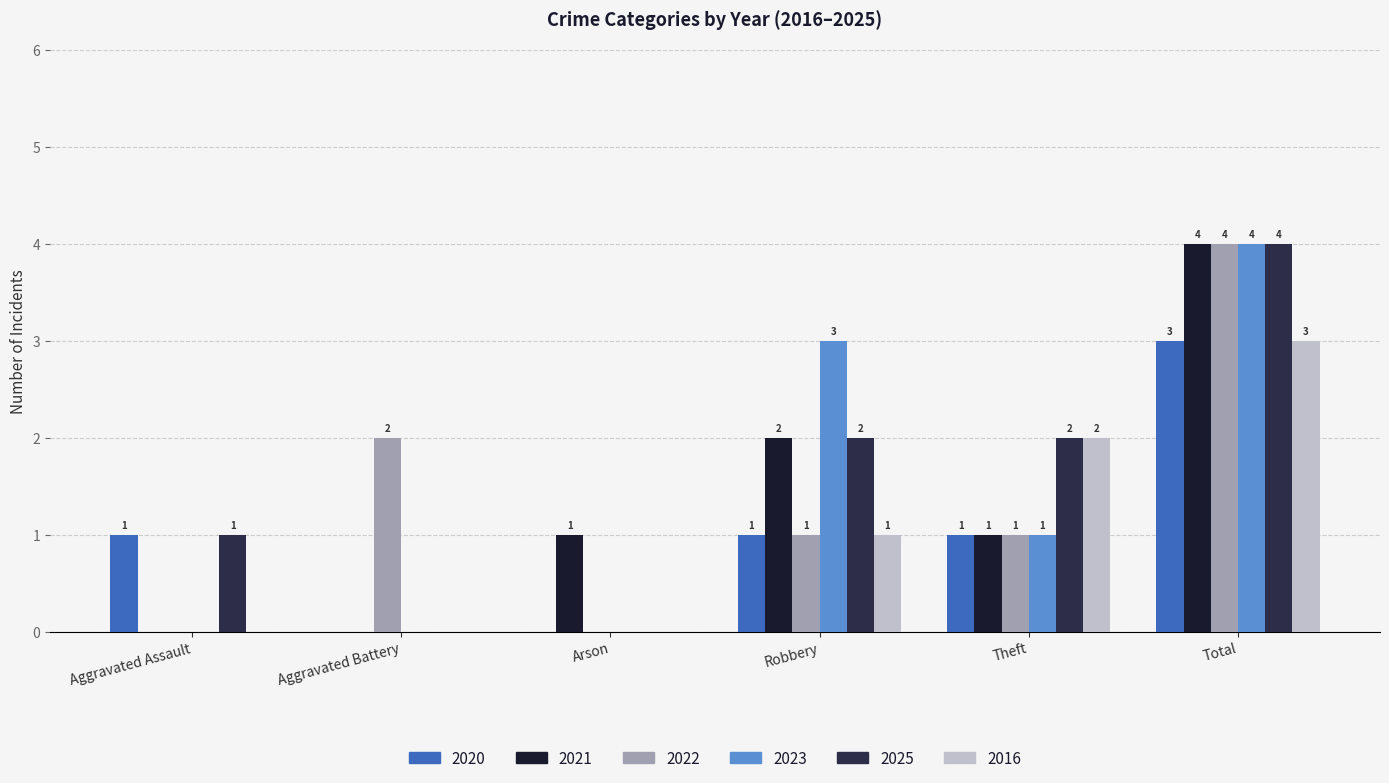

Rank the categories by 2016 value from lowest to highest.

Aggravated Assault, Aggravated Battery, Arson, Robbery, Theft, Total